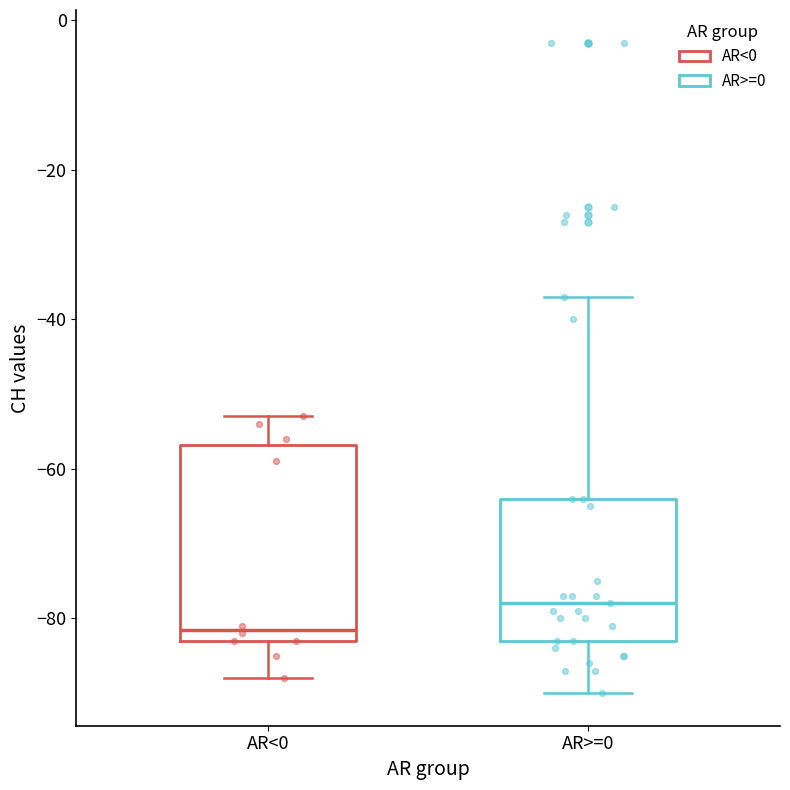

Which box is the tallest, from its lower edge to its upper edge?

AR<0